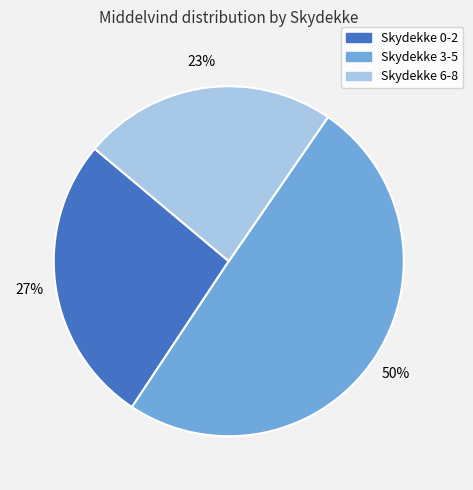

To the nearest percent, what is the average slice percentage?

33%